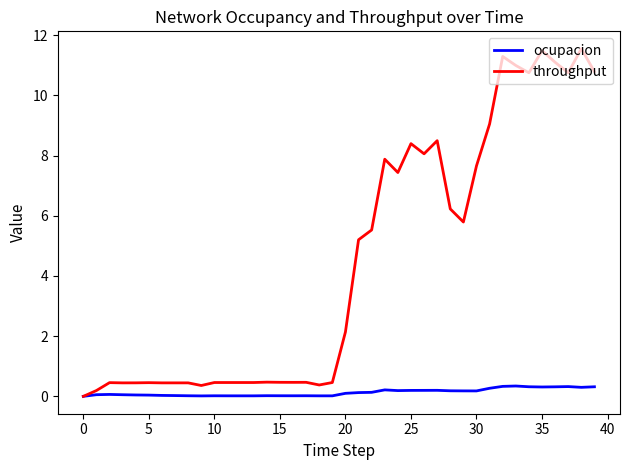

Count the number of data series in this chart.

2